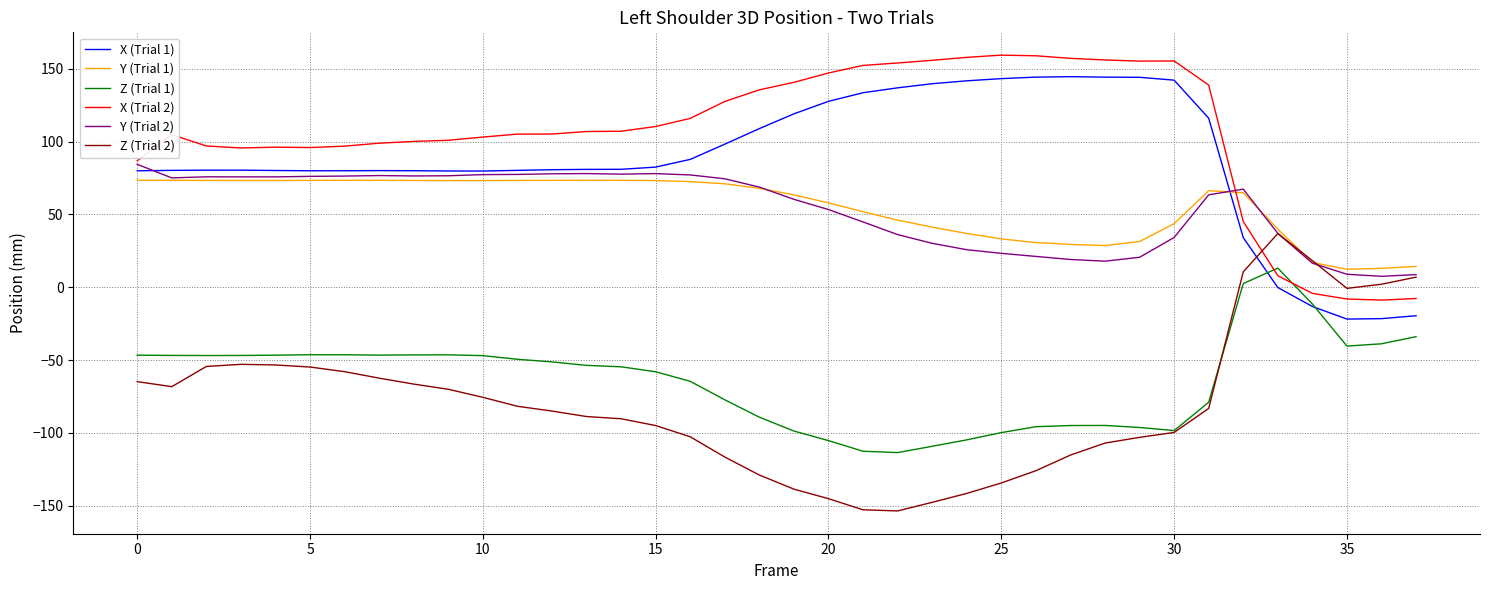

What is the minimum value shown in the chart?

-153.6